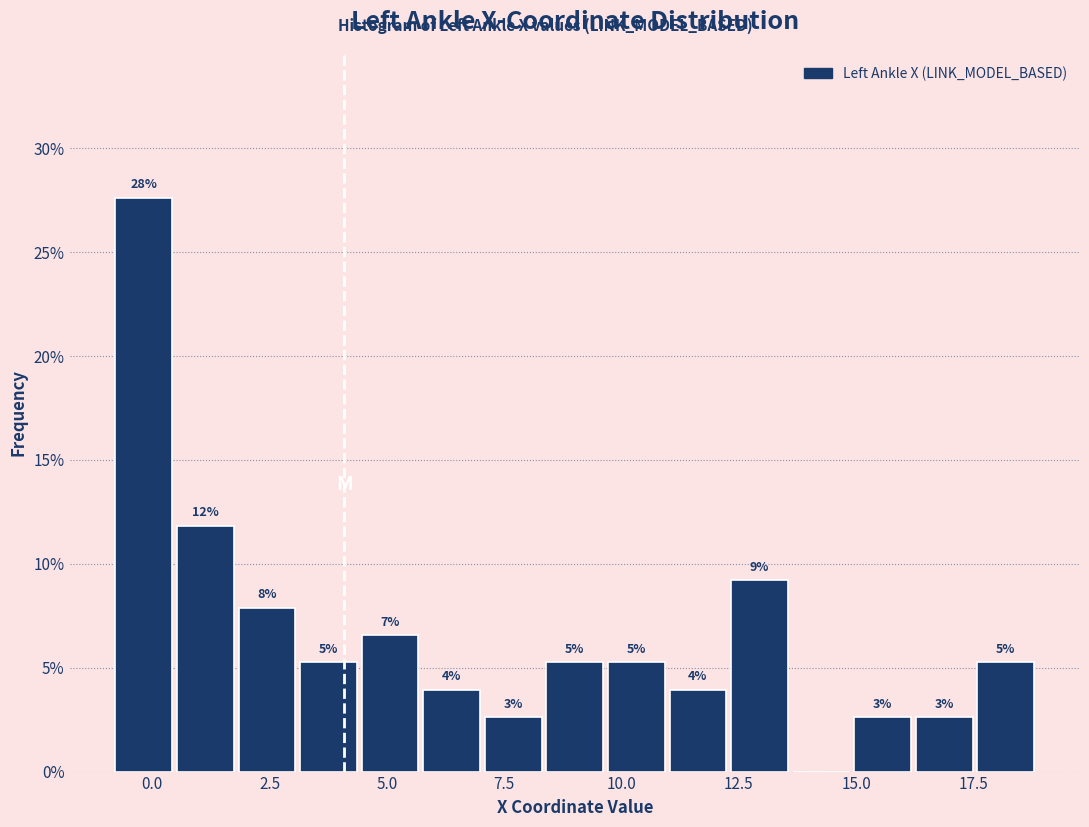

Around what value on the x-axis is the tallest bar? Give the approximate position of its centre, as read against the axis.

0.0